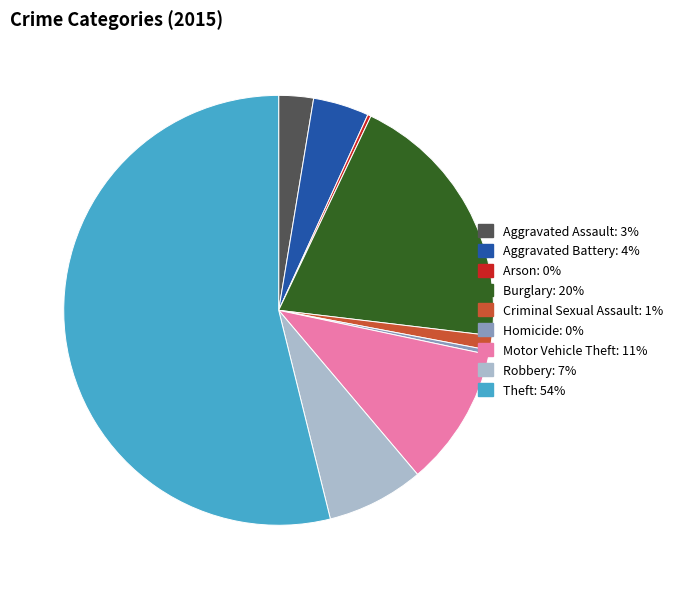

Is it true that Theft is 54% of the pie?

True